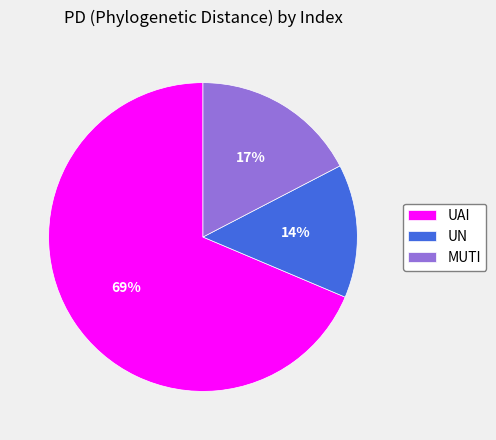

Approximately how many times larger is the value at MUTI compared to UN?

1.2